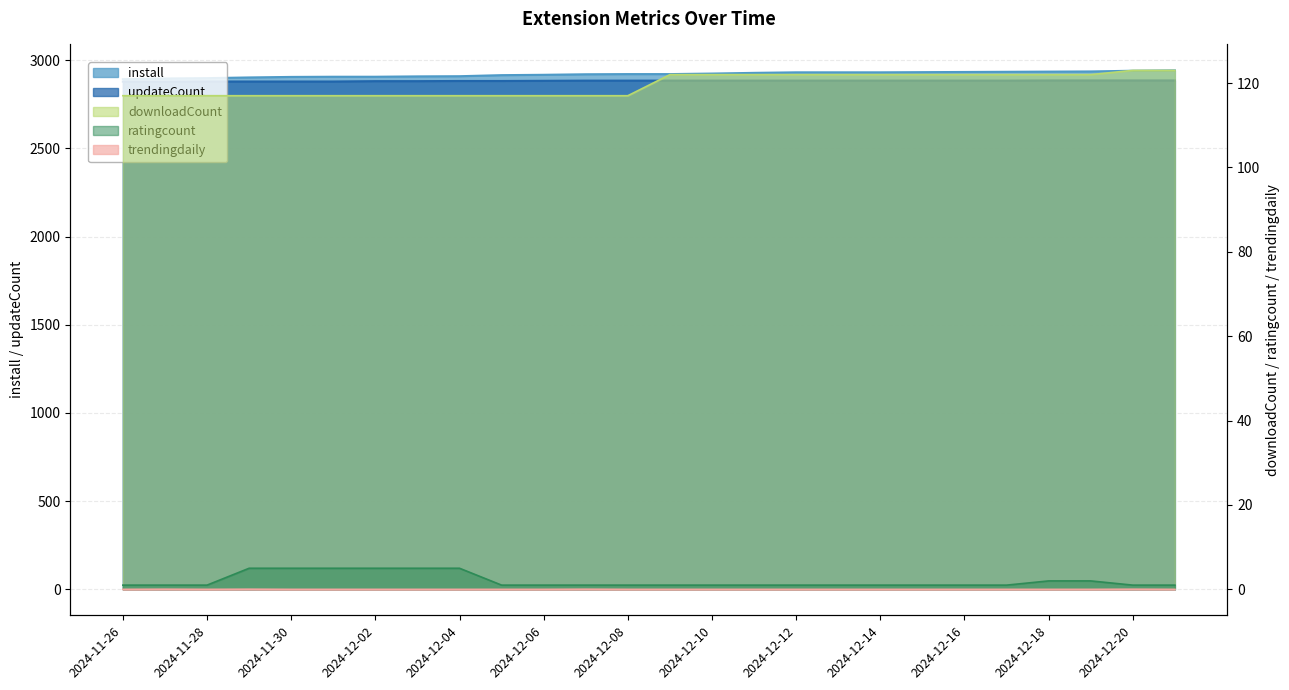

True or false: updateCount and install intersect in this chart.

False